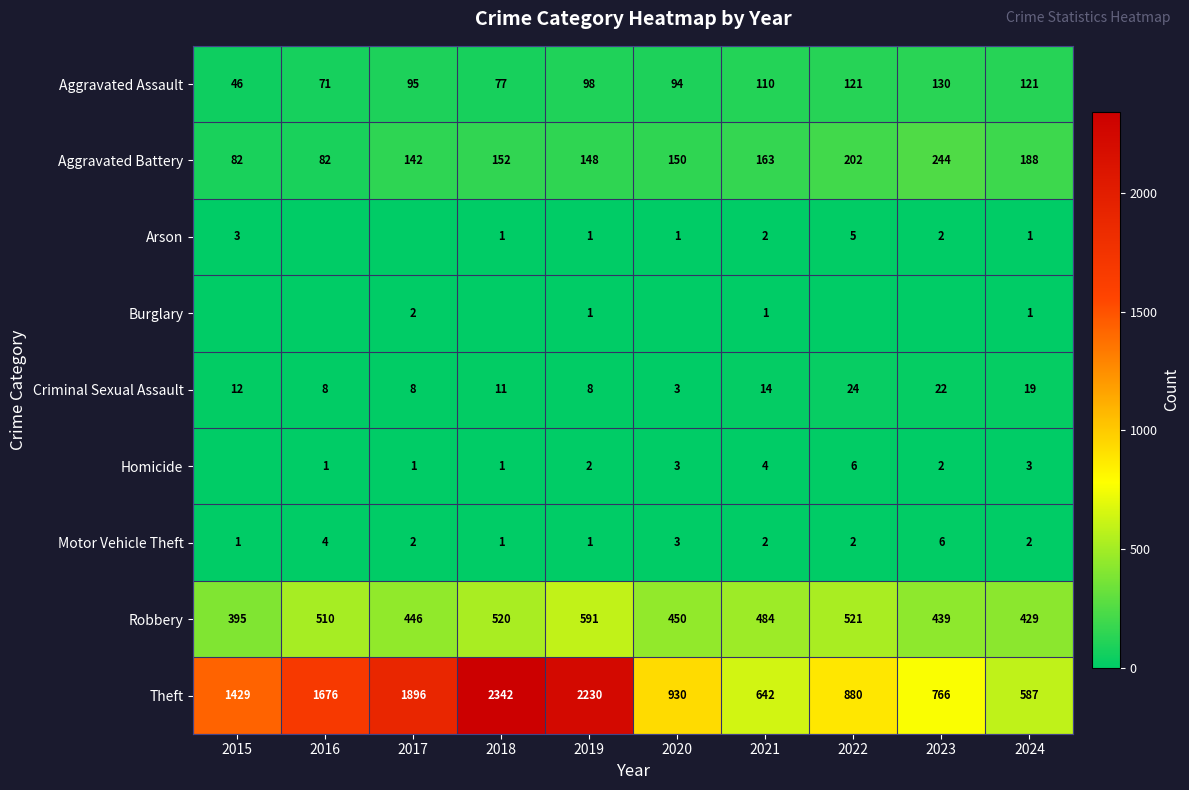

List the labels in order of Theft value, largest first.

2018, 2019, 2017, 2016, 2015, 2020, 2022, 2023, 2021, 2024